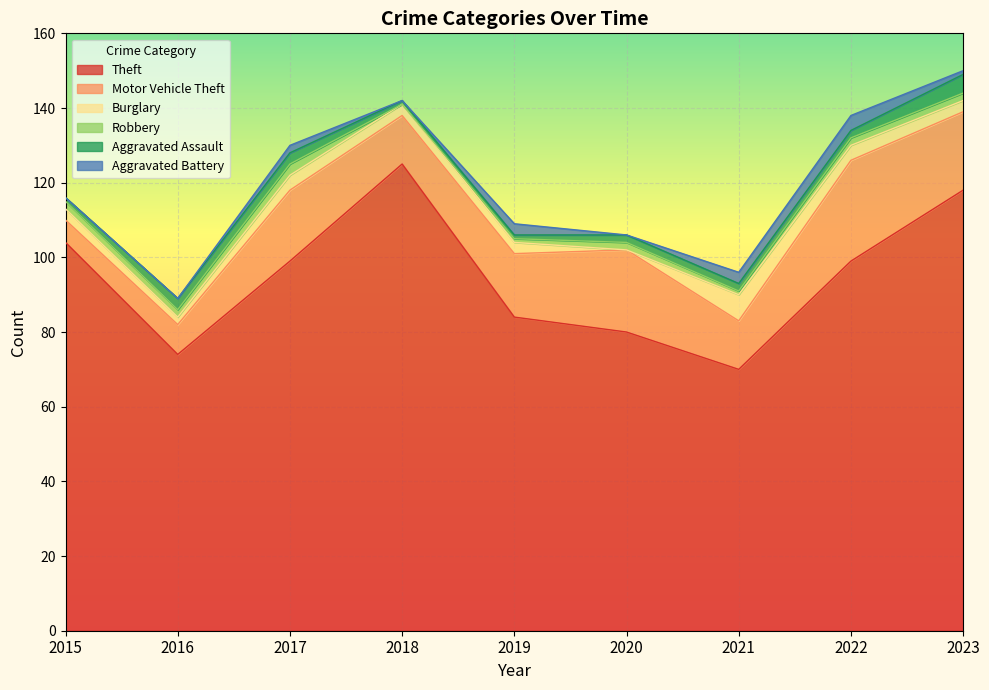

True or false: Burglary and Theft intersect in this chart.

False